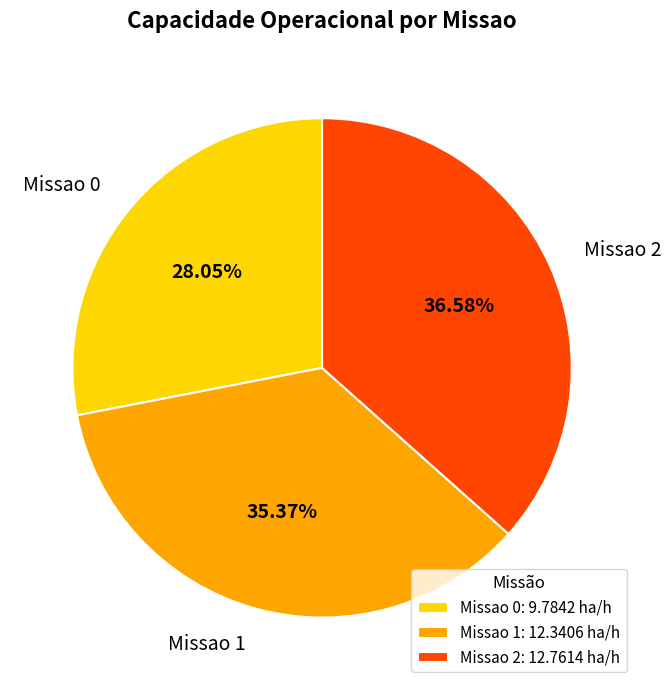

The Missao 1 slice represents 35% of the pie. True or false?

True